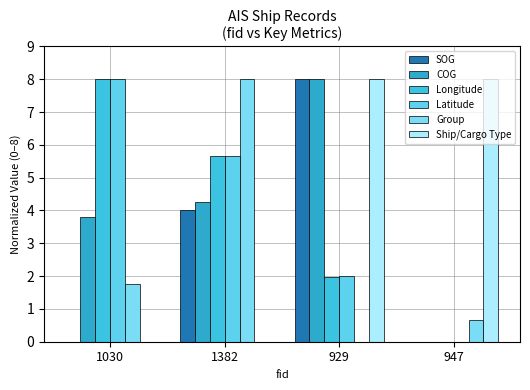

At how many categories does at least one series exceed 0?

4